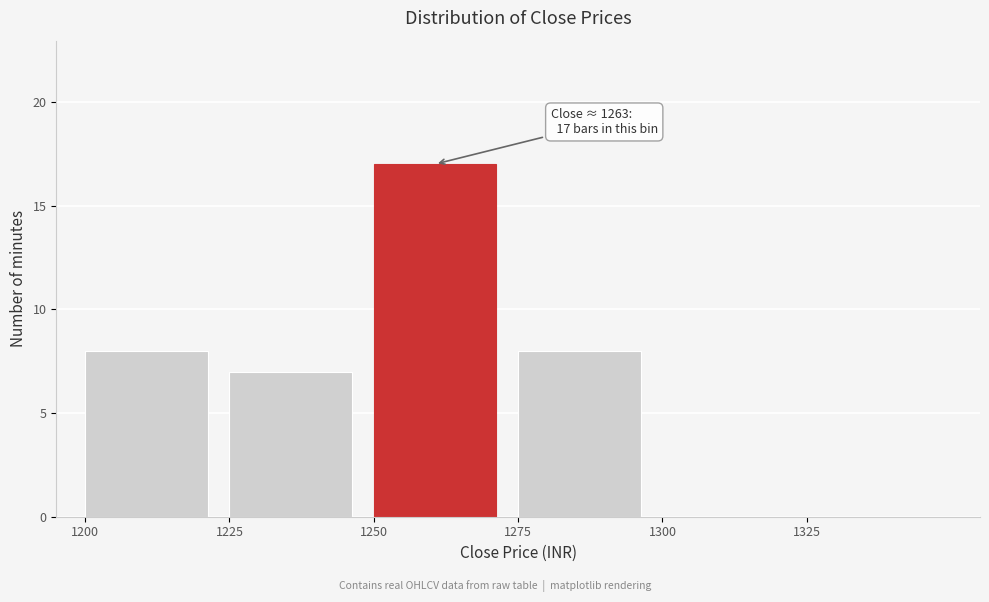

Over which range of the x-axis is the bar tallest?

1250 to 1275